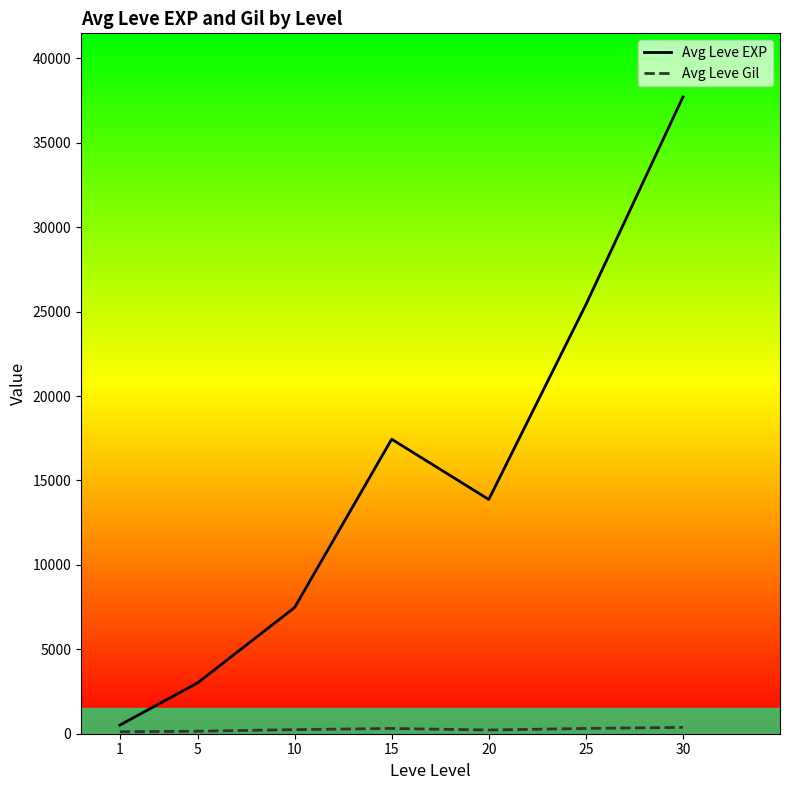

List the series in order of their overall mean, highest first.

Avg Leve EXP, Avg Leve Gil